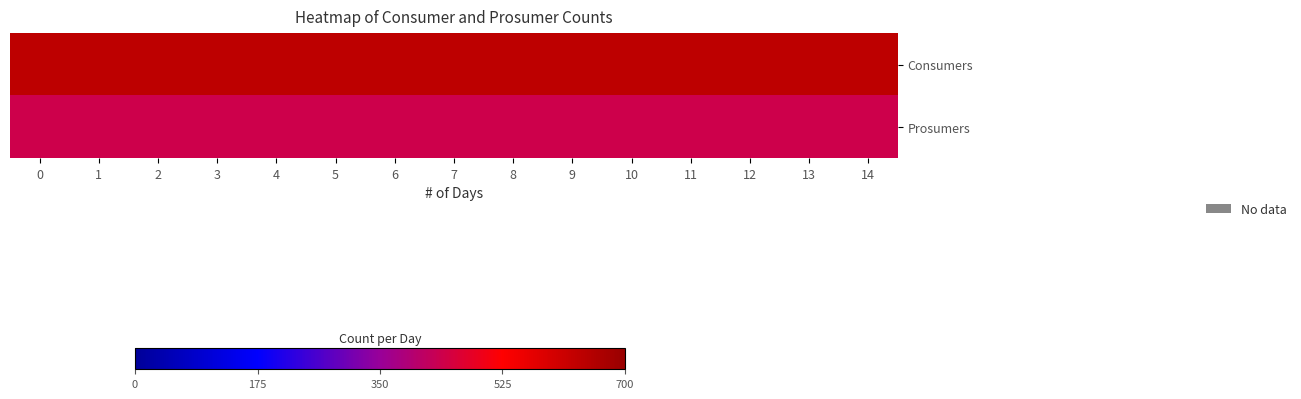

Which has a higher value, 9 or 13?

9